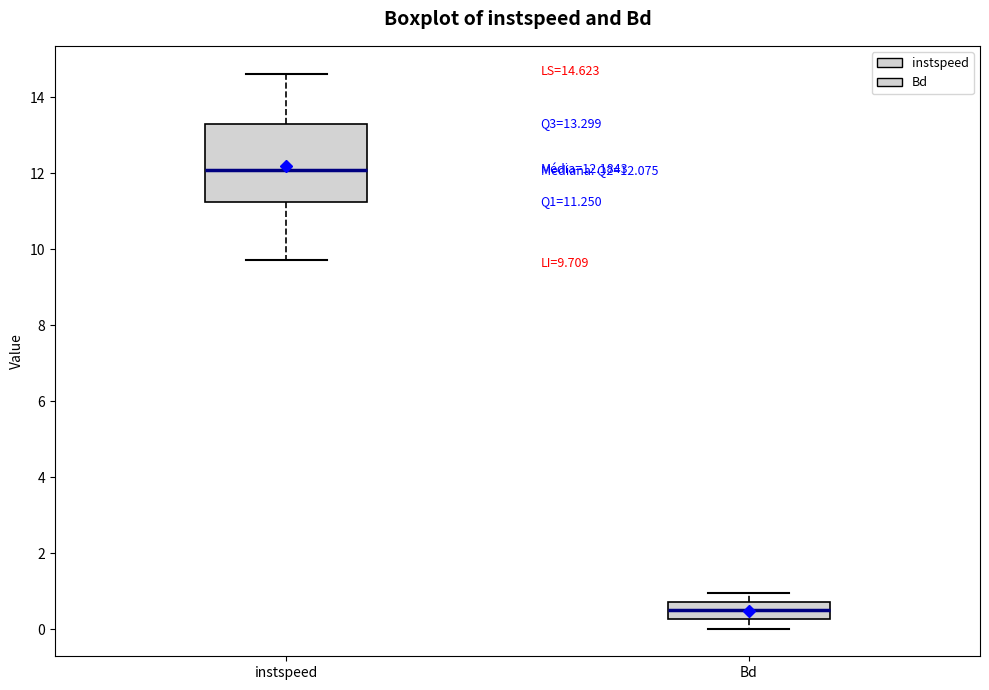

Which box has the lowest median line?

Bd